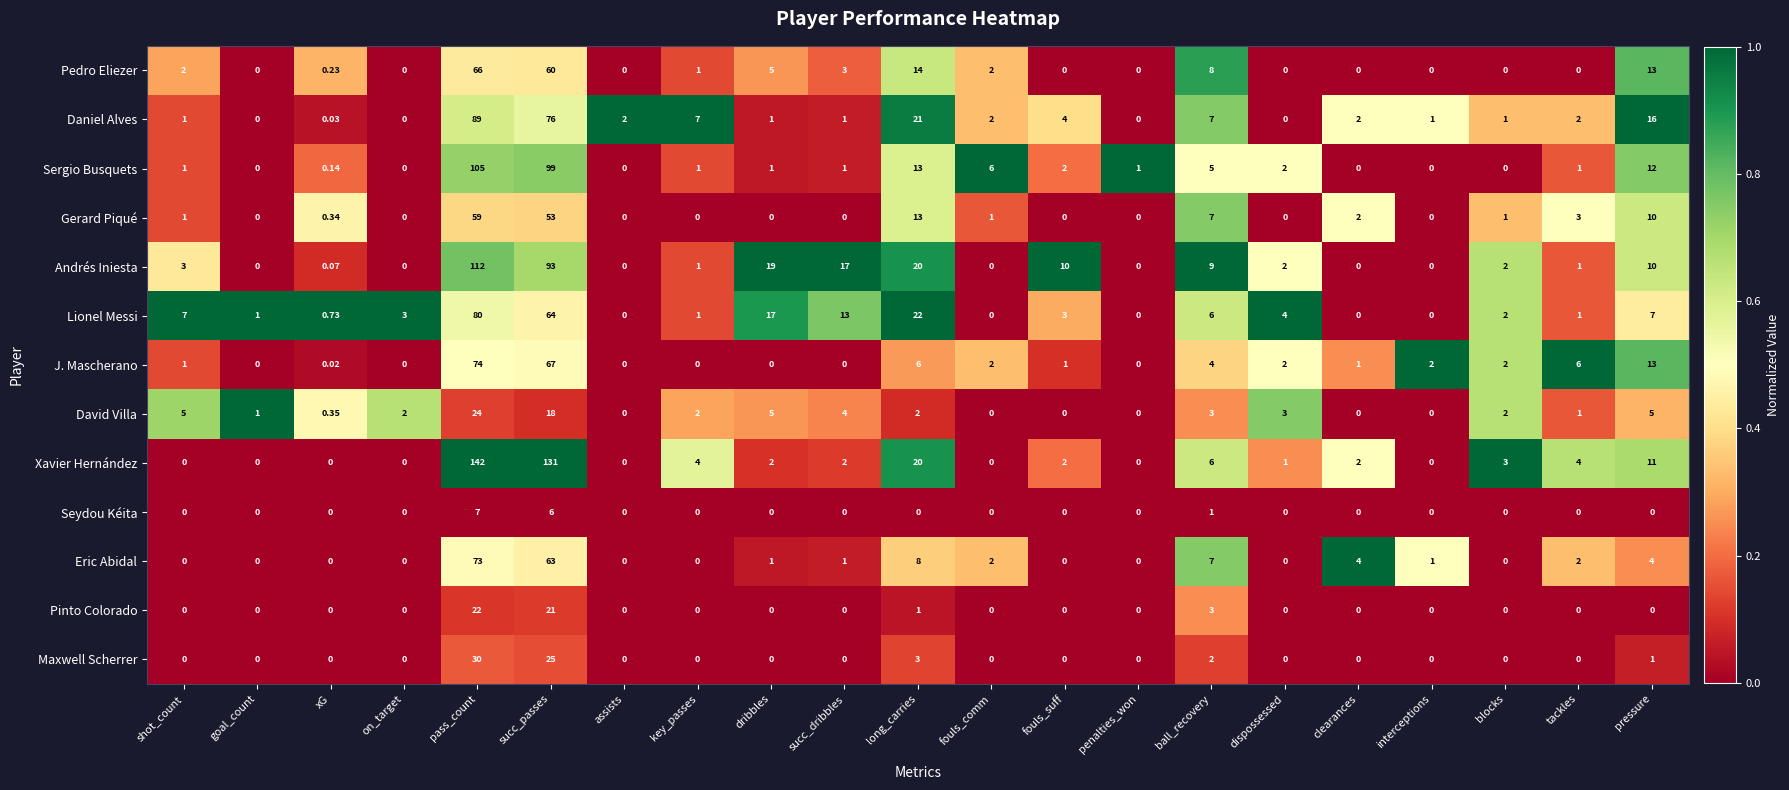

How many data points does each series have?

21